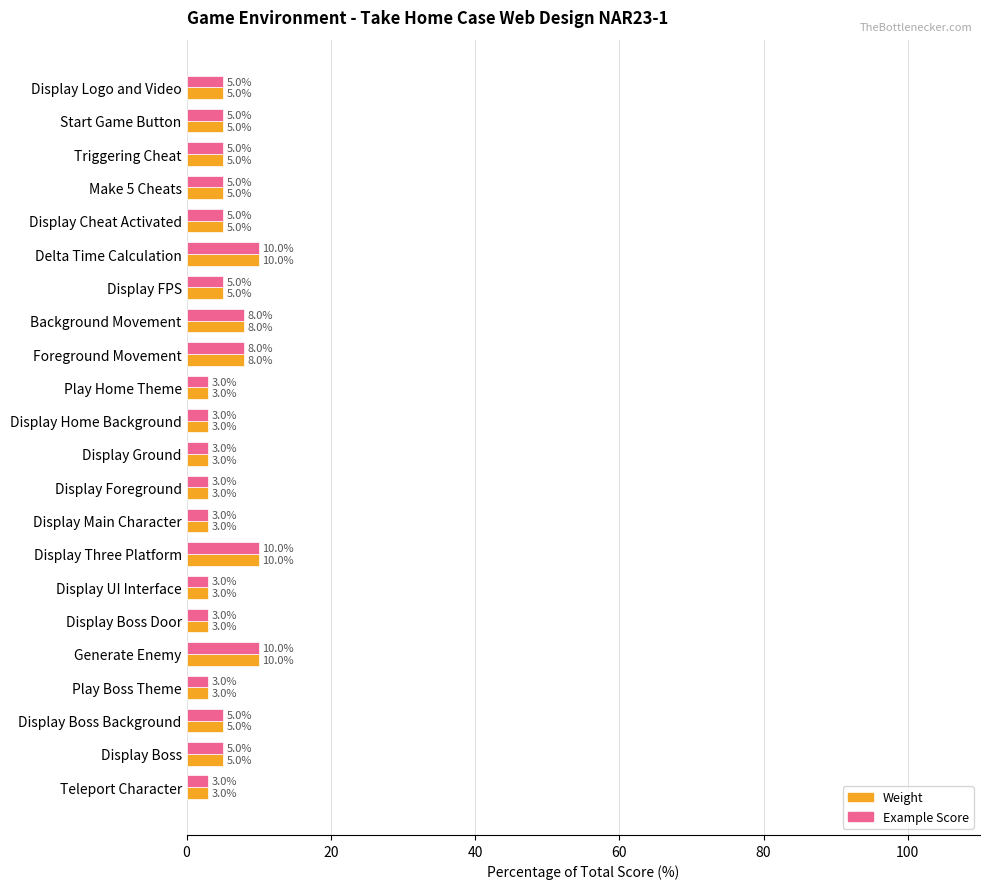

What is the minimum value shown in the chart?

3